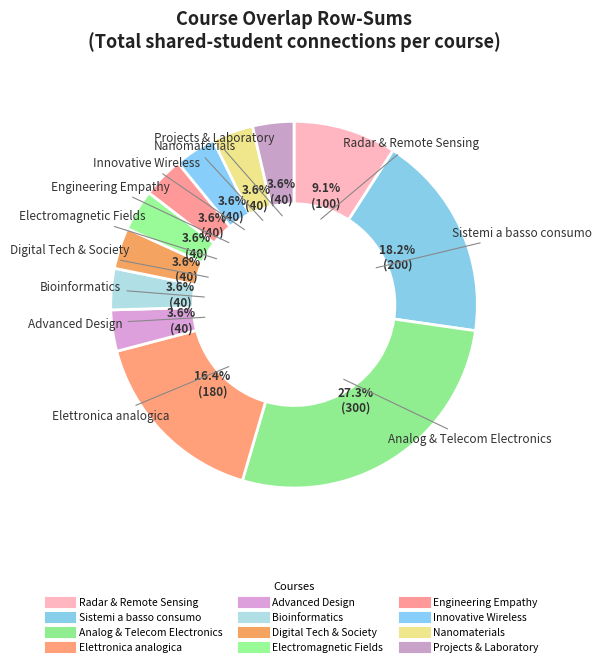

Count the number of slices in the pie.

12